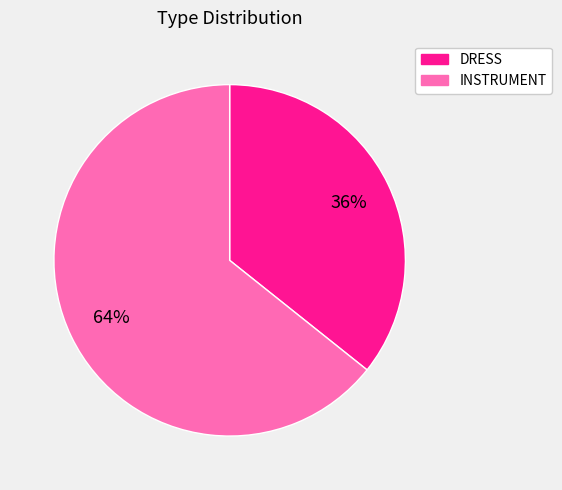

How many slices are in this pie chart?

2